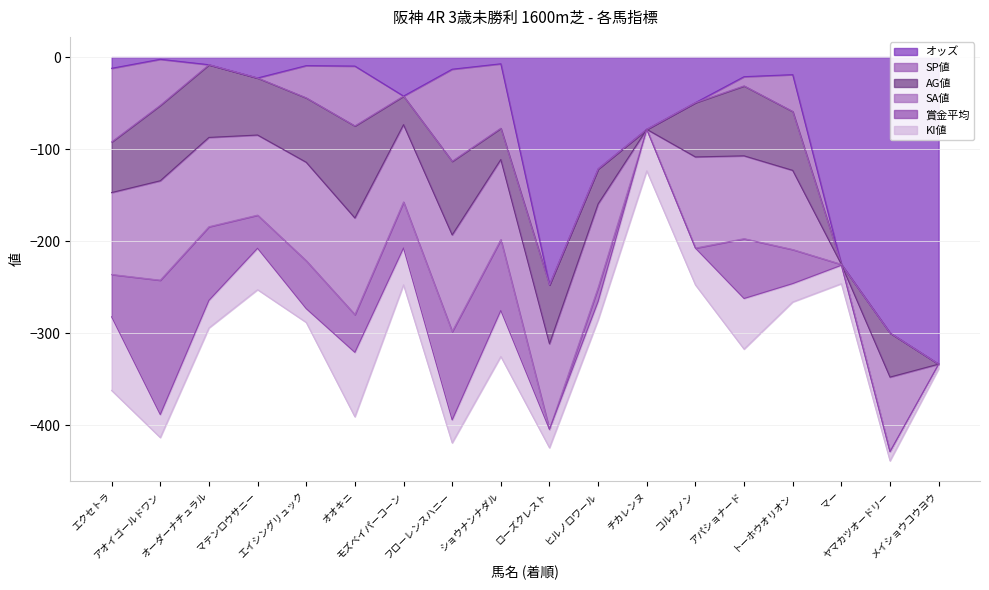

Is it true that 賞金平均 equals 29.5 at アパショナード?

False